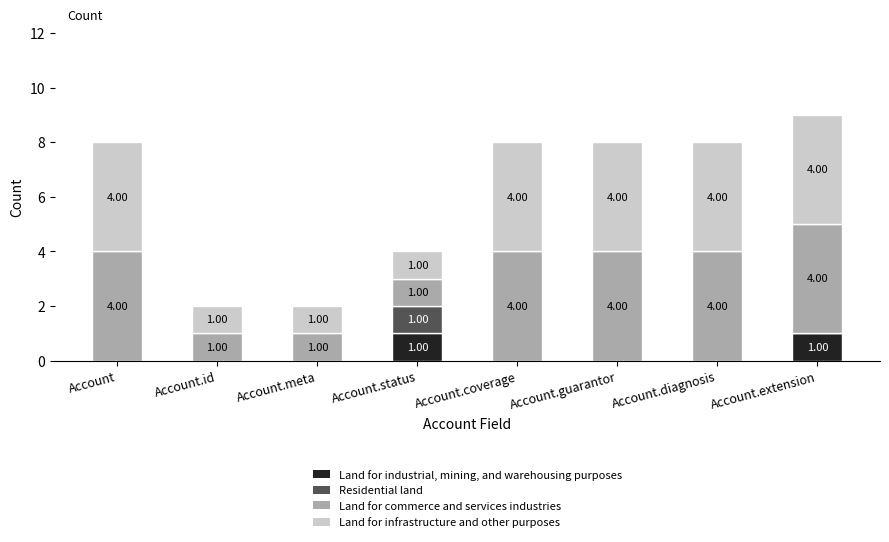

At which category is the sum across all series the highest?

Account.extension